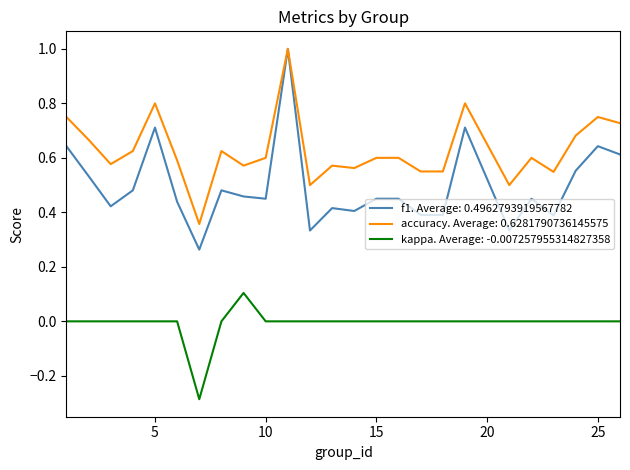

Rank the series by their average value, from highest to lowest.

accuracy. Average: 0.6281790736145575, f1. Average: 0.4962793919567782, kappa. Average: -0.007257955314827358